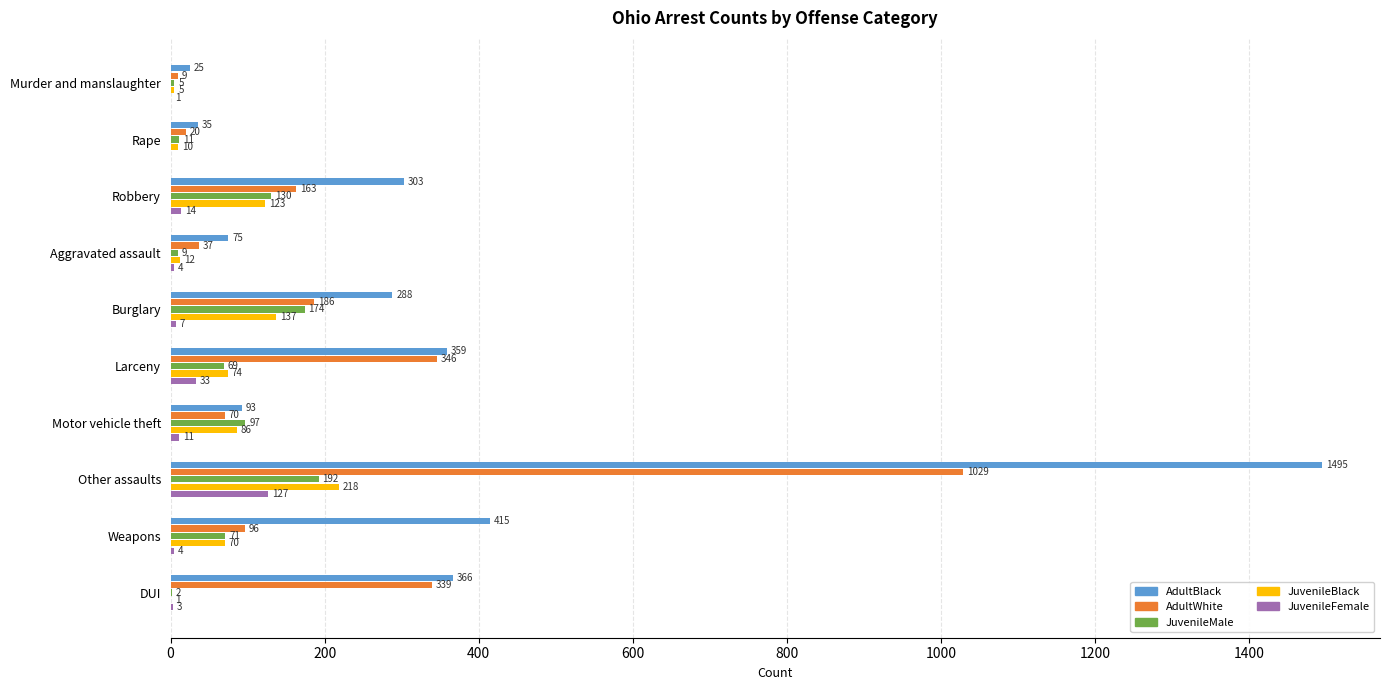

What is the sum of the JuvenileFemale values at Aggravated assault and Robbery?

18